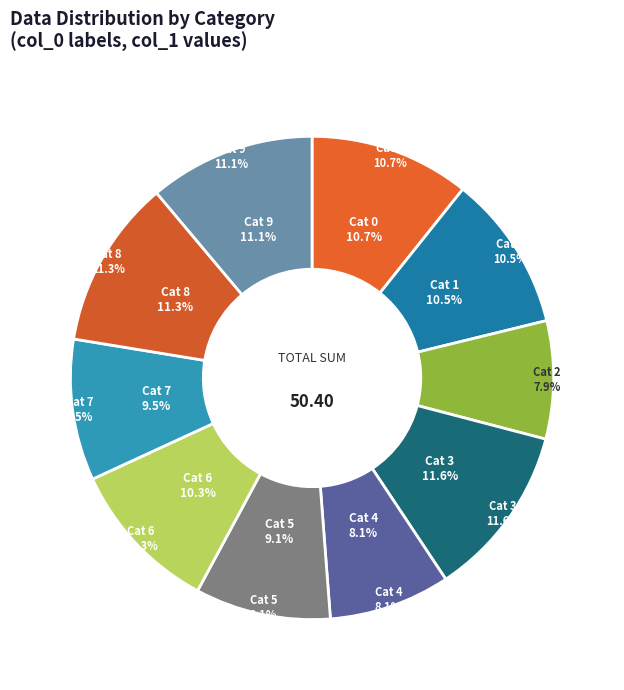

What percentage is the 3 slice, to the nearest percent?

12%